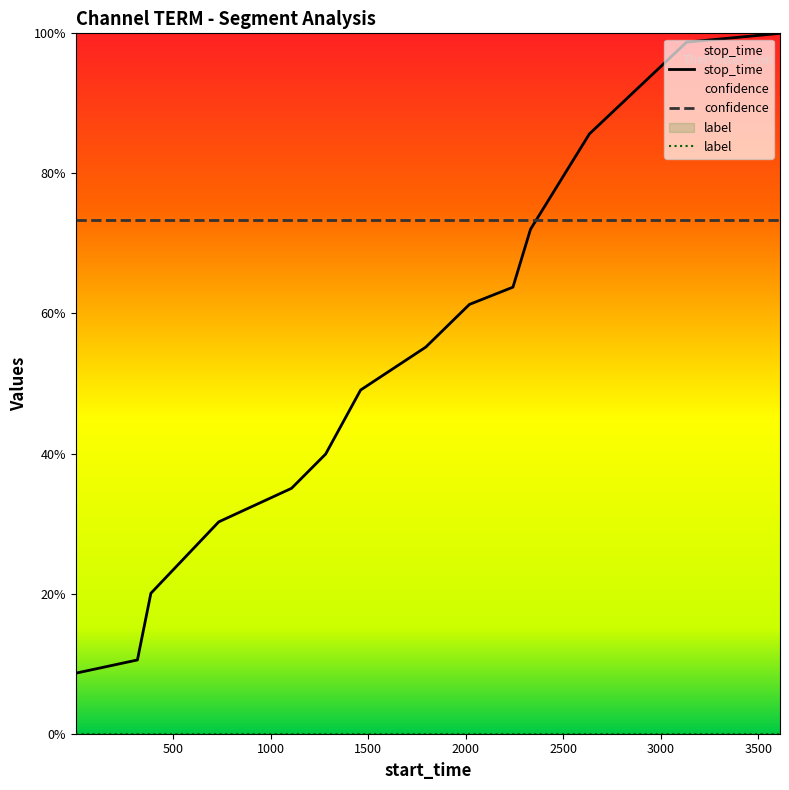

Is the value of confidence at 3500 greater than the value of label at 9?

Yes